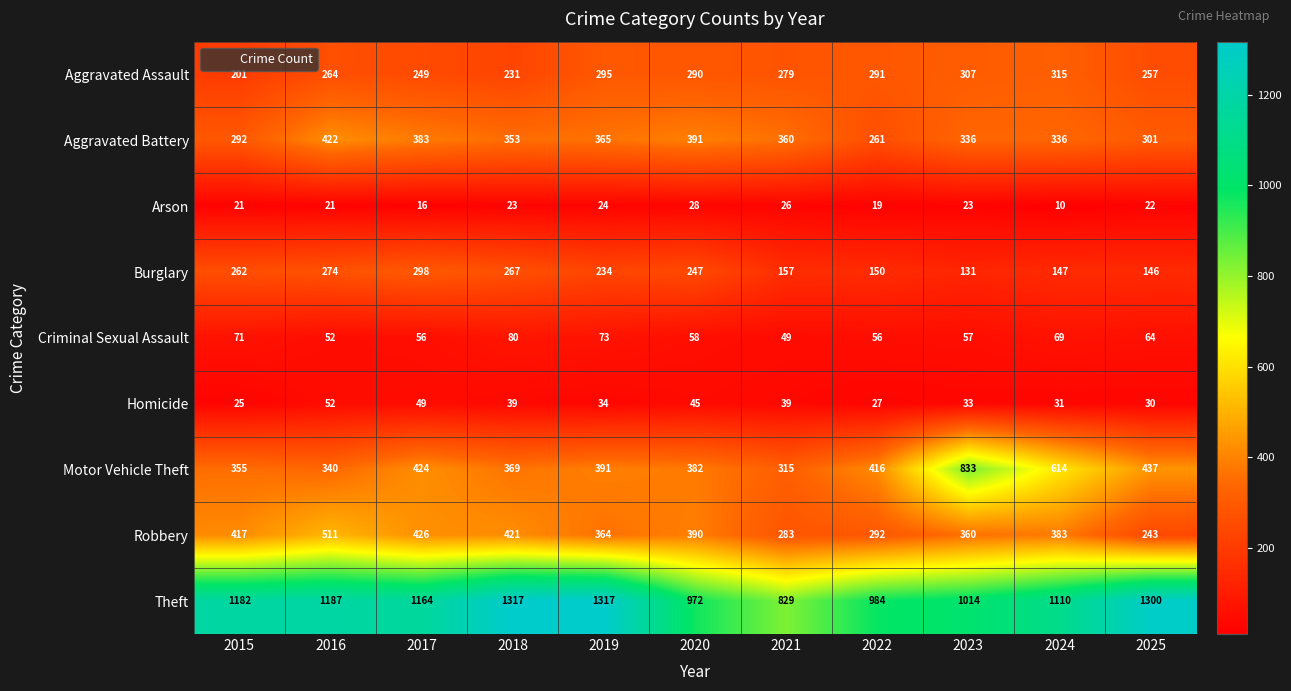

How many values in the Criminal Sexual Assault series are below 58?

5